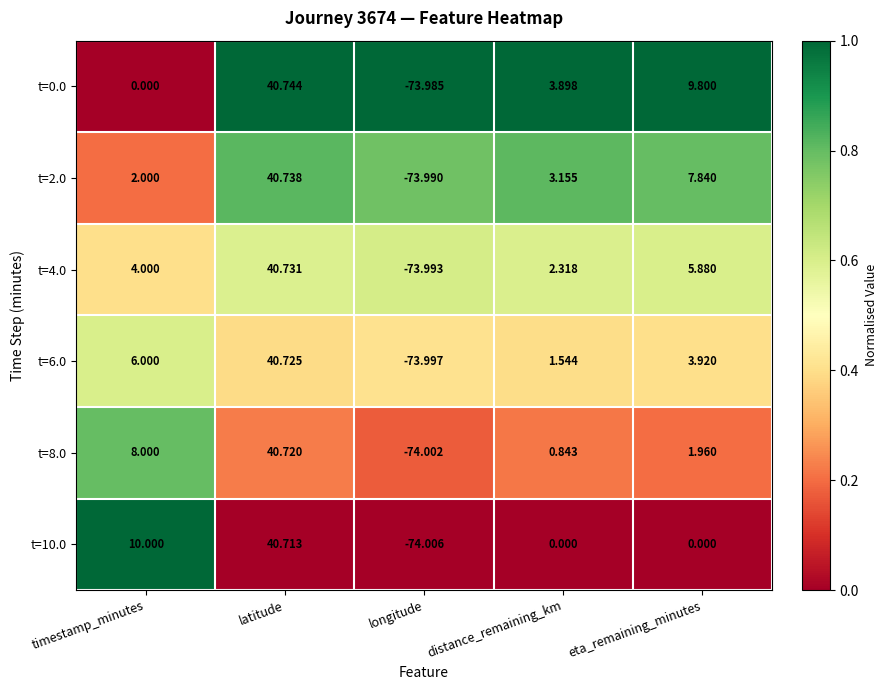

Where is t=4.0 nearest to the value -16?

distance_remaining_km